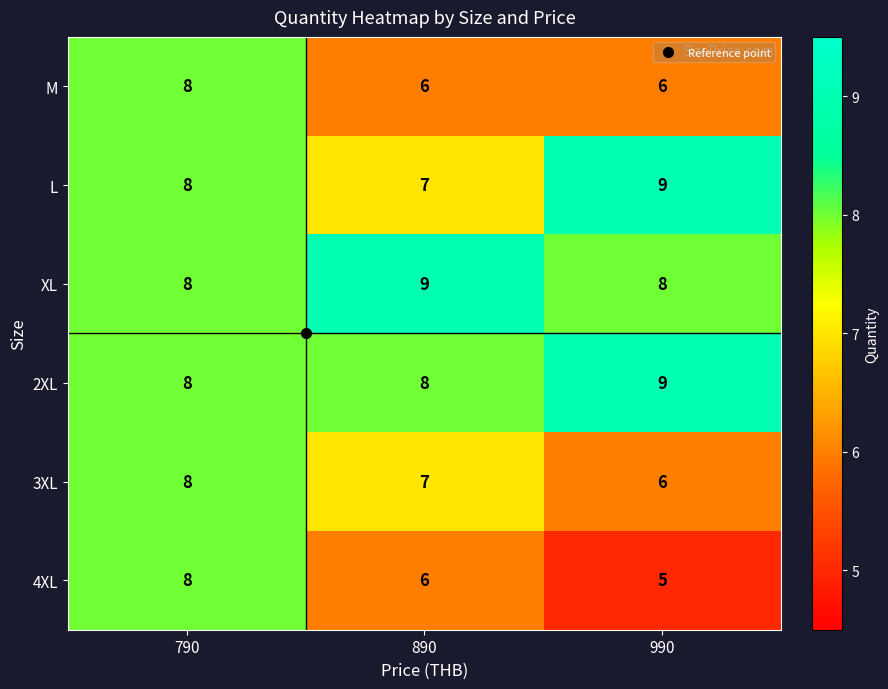

Which series has the widest spread of values?

4XL